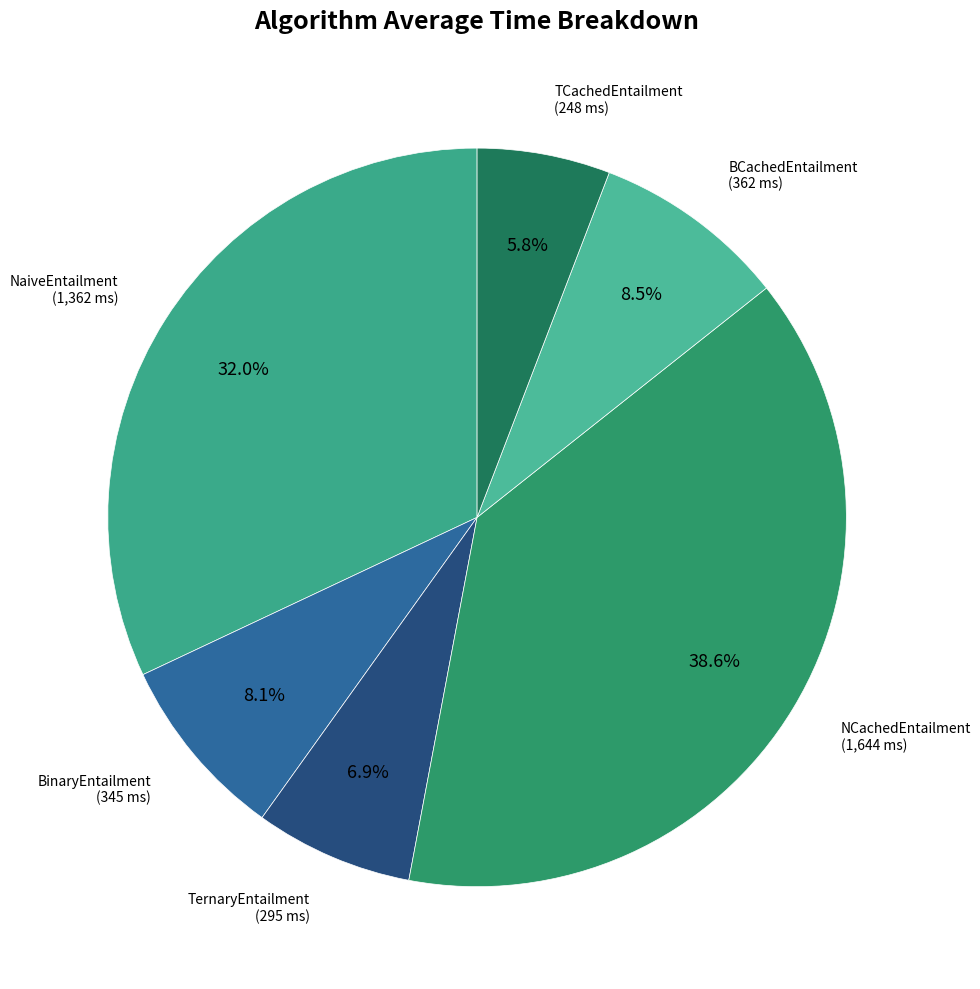

How many segments does this pie chart have?

6